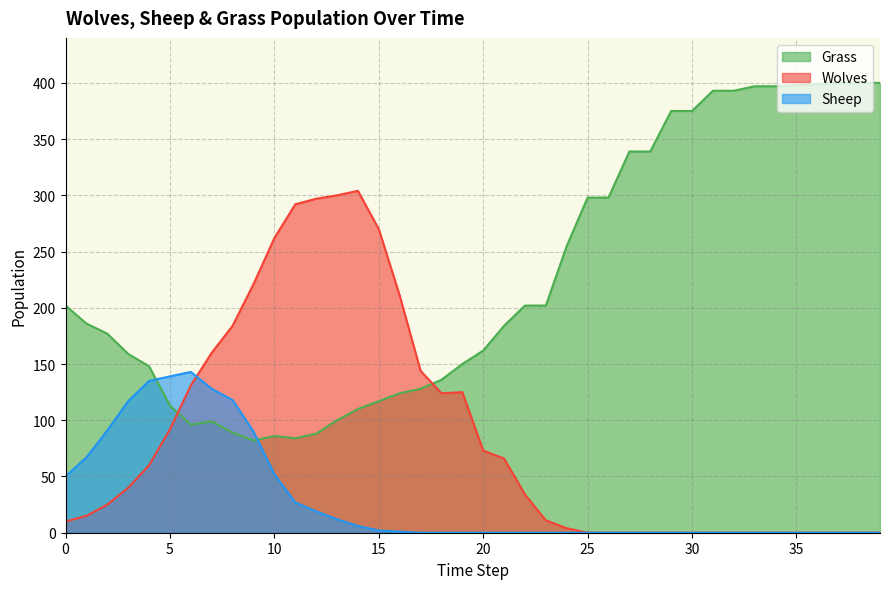

Reading right to left, list all the values displayed in this chart.

Grass: 39=400	38=400	37=400	36=399	35=398	34=397	33=397	32=393	31=393	30=375	29=375	28=339	27=339	26=298	25=298	24=255	23=202	22=202	21=184	20=162	19=150	18=136	17=128	16=124	15=117	14=110	13=100	12=88	11=84	10=86	9=82	8=89	7=99	6=96	5=113	4=148	3=159	2=177	1=186	0=202
Wolves: 39=0	38=0	37=0	36=0	35=0	34=0	33=0	32=0	31=0	30=0	29=0	28=0	27=0	26=0	25=0	24=4	23=11	22=34	21=66	20=73	19=125	18=124	17=144	16=211	15=270	14=304	13=300	12=297	11=292	10=262	9=221	8=184	7=160	6=131	5=92	4=60	3=40	2=25	1=15	0=10
Sheep: 39=0	38=0	37=0	36=0	35=0	34=0	33=0	32=0	31=0	30=0	29=0	28=0	27=0	26=0	25=0	24=0	23=0	22=0	21=0	20=0	19=0	18=0	17=0	16=1	15=2	14=6	13=12	12=19	11=27	10=52	9=90	8=118	7=128	6=143	5=139	4=135	3=117	2=91	1=67	0=50